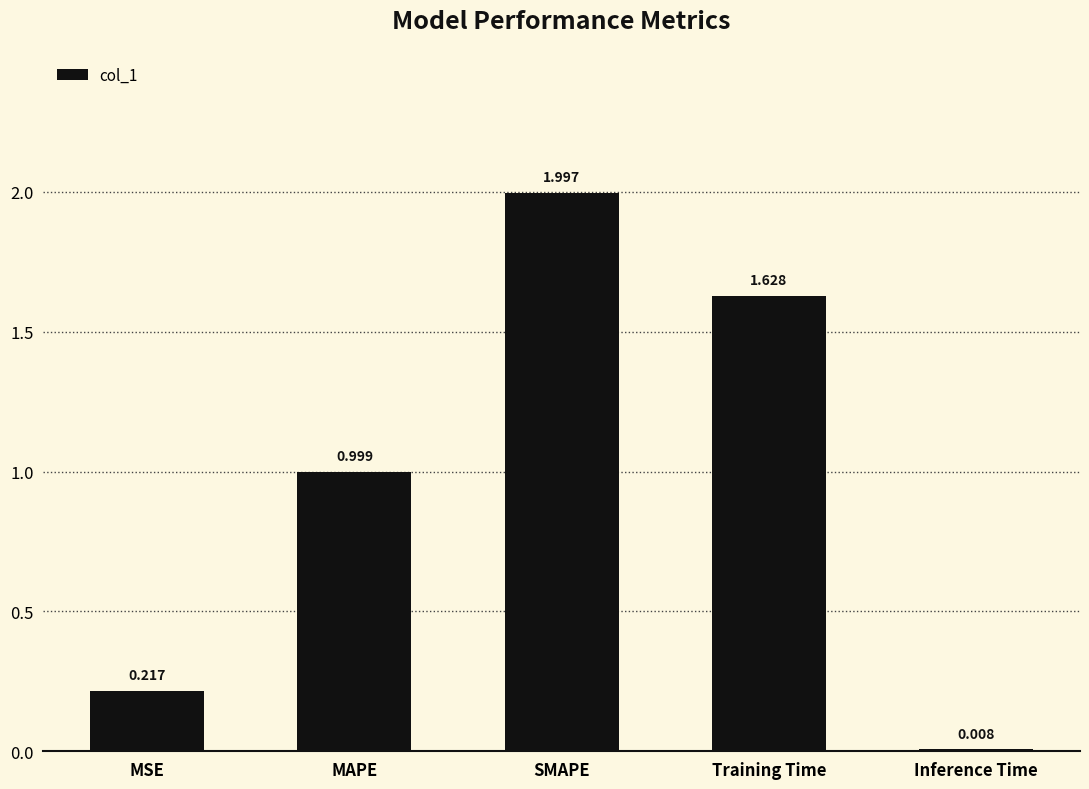

How many distinct data groups are displayed?

1